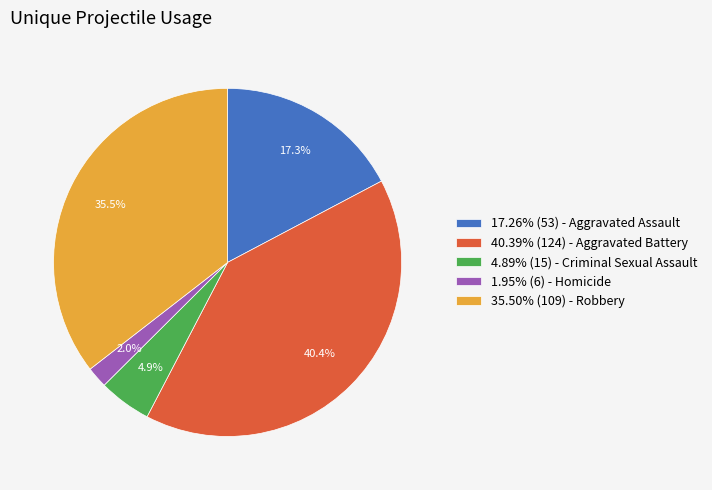

What percentage is NOT represented by 35.50% (109) - Robbery?

64.5%